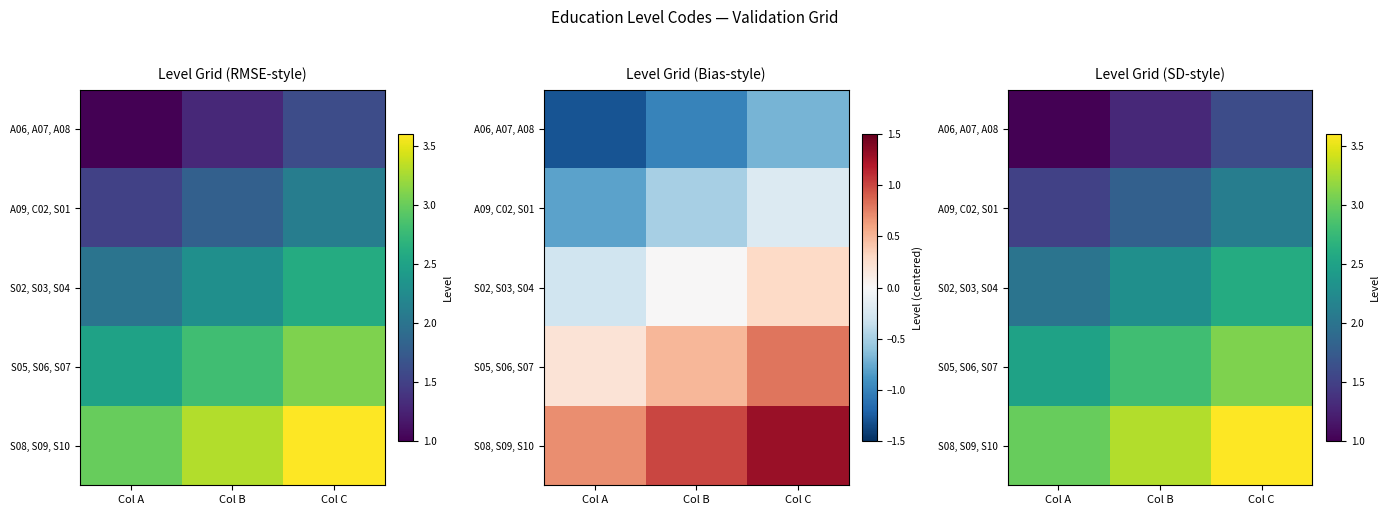

At Col C, list the series in order from smallest to largest.

A06, A07, A08, A09, C02, S01, S02, S03, S04, S05, S06, S07, S08, S09, S10